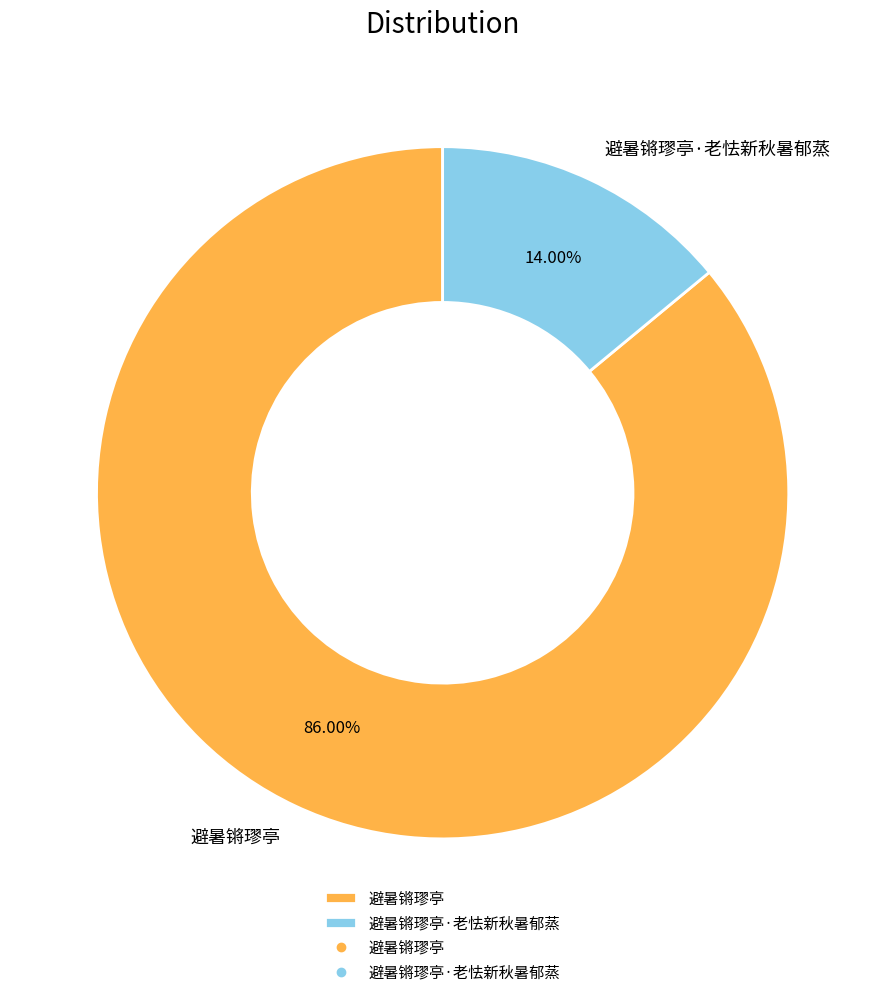

To the nearest percent, what is the difference between the largest and smallest slice percentages?

72%